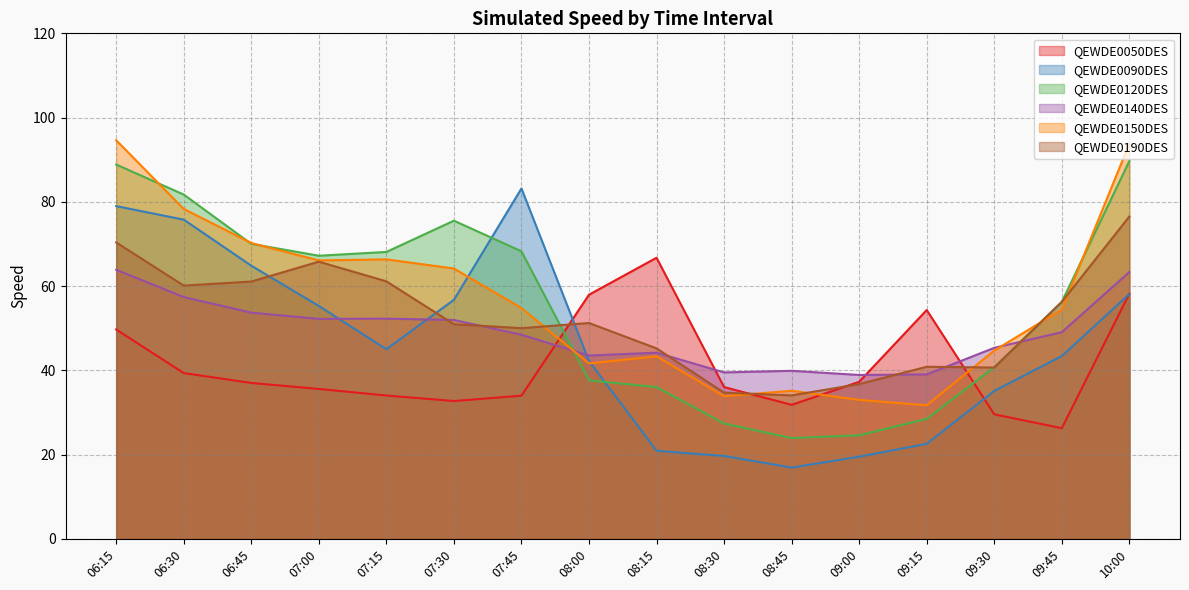

How many times do QEWDE0090DES and QEWDE0120DES cross each other?

2